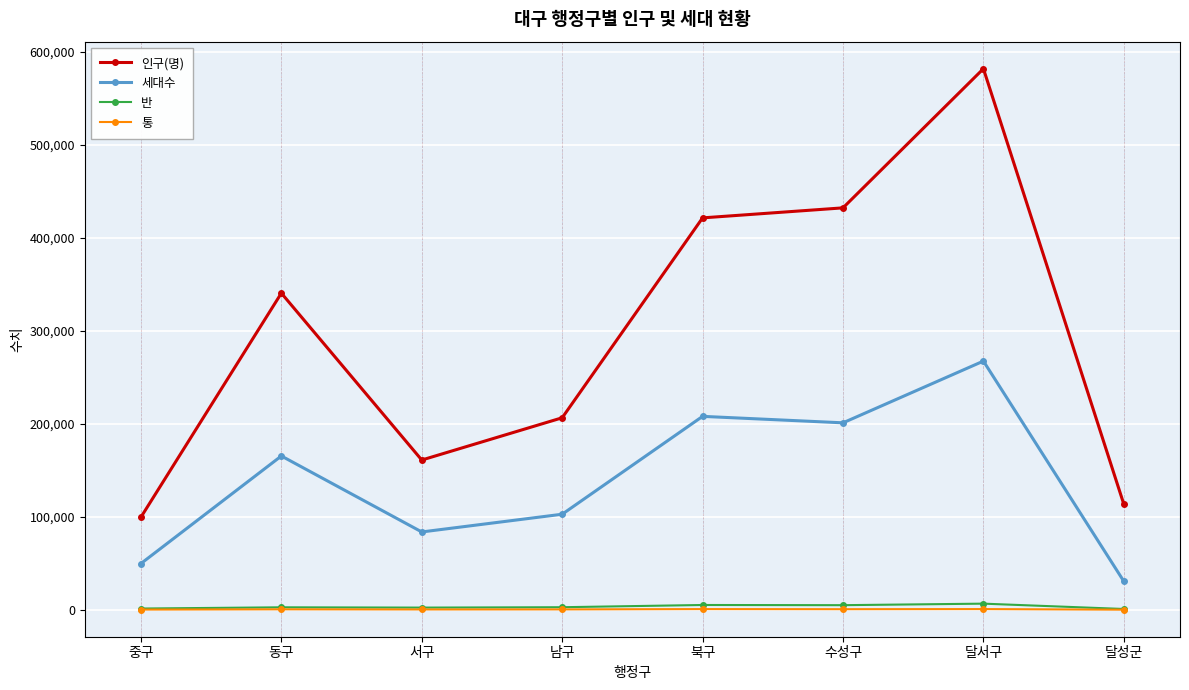

Where is the first local minimum for 세대수?

서구